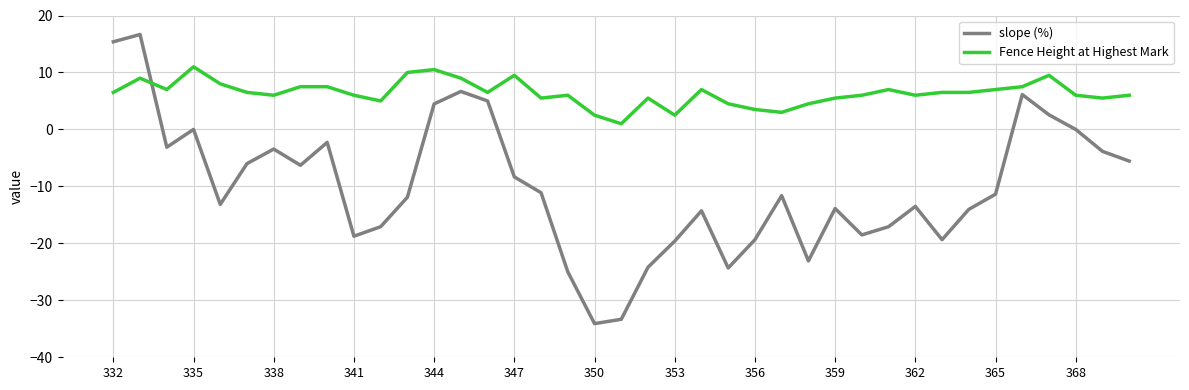

Rank the series by their maximum value, from lowest to highest.

Fence Height at Highest Mark, slope (%)